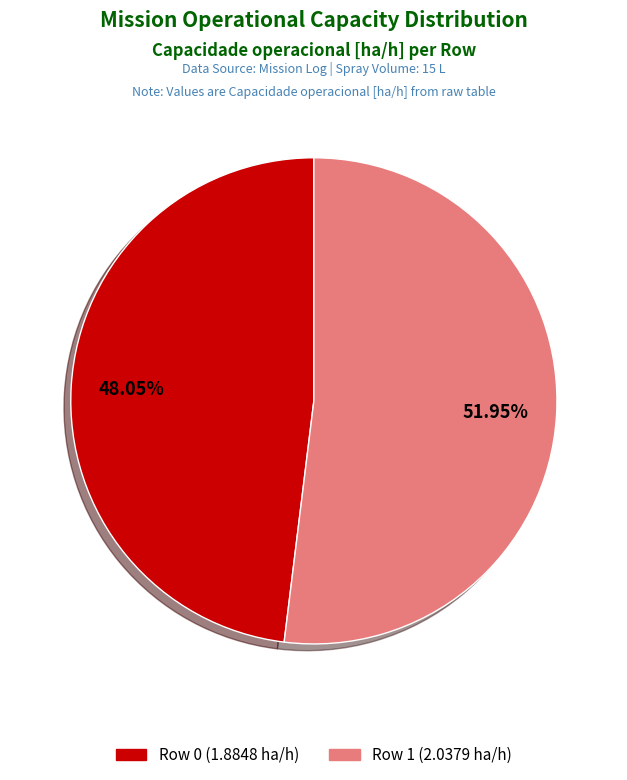

How many segments does this pie chart have?

2